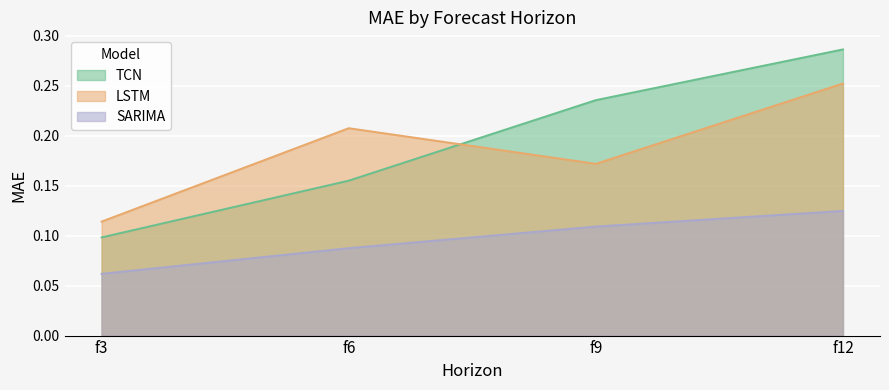

What is the sum of the SARIMA values at f6 and f3?

0.1